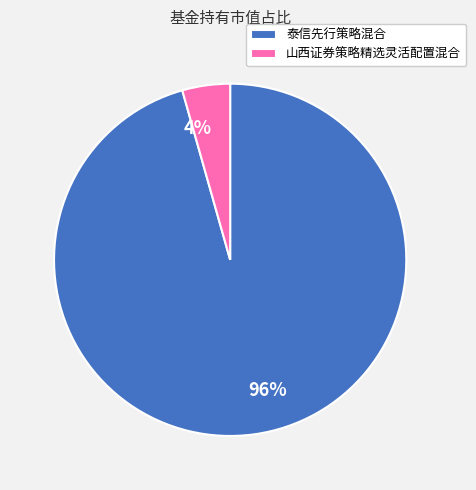

Count the number of slices in the pie.

2